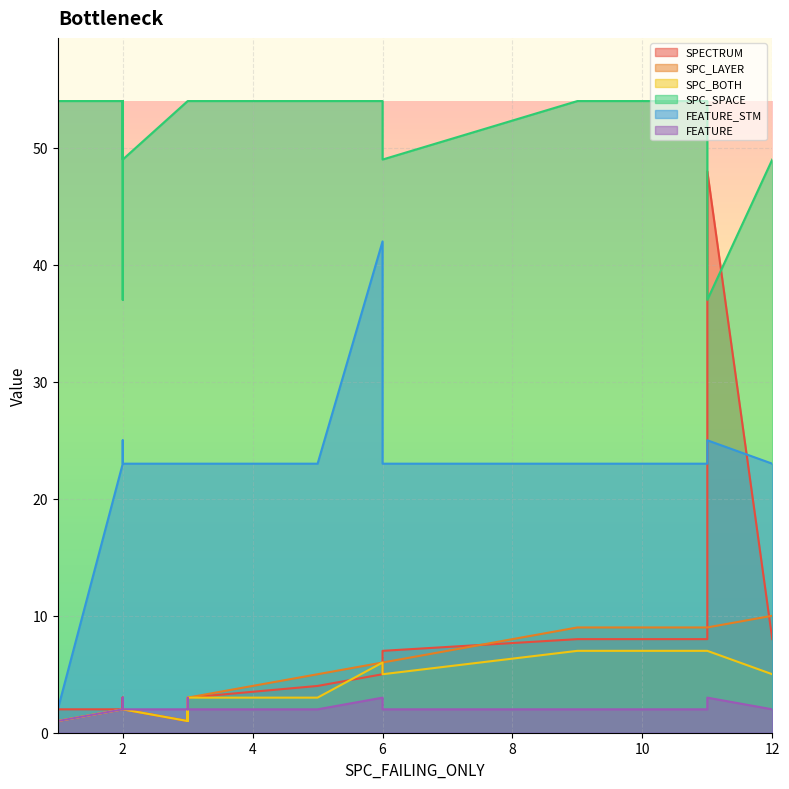

True or false: FEATURE_STM and SPECTRUM intersect in this chart.

True